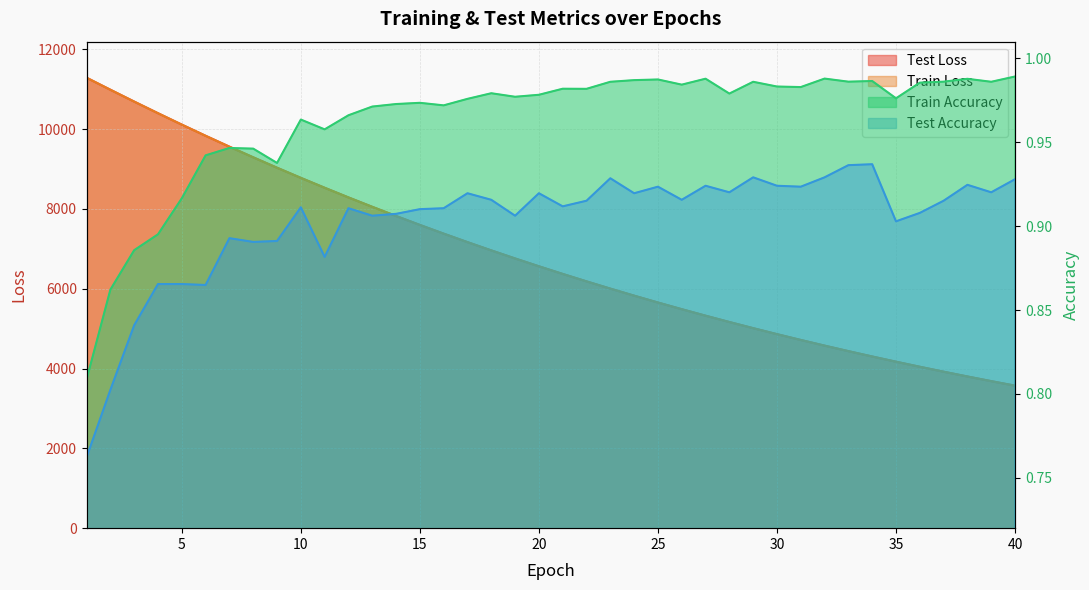

How many data points in train_loss are above 6563?

20